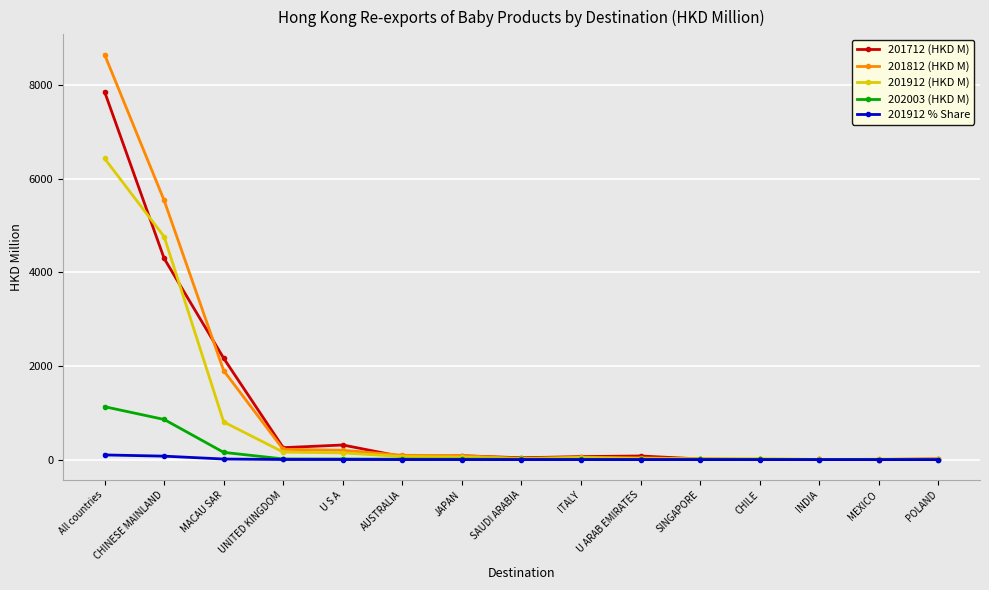

What is the label of the 9th point from the left?

ITALY